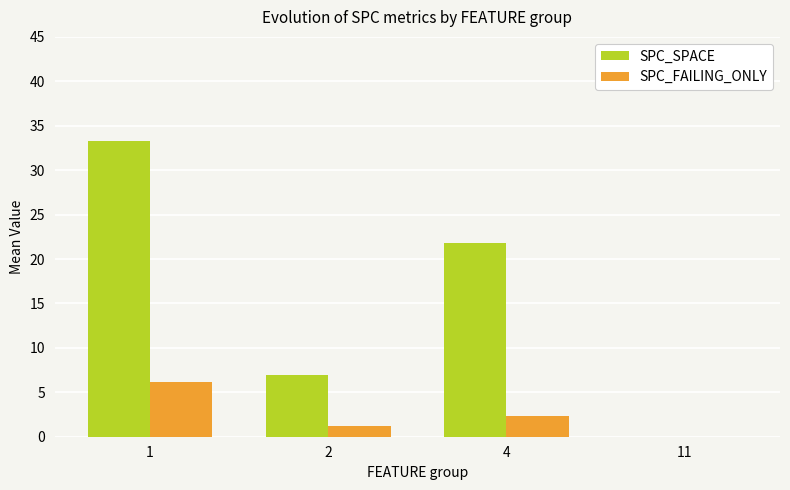

Which series has the largest total across all categories?

SPC_SPACE